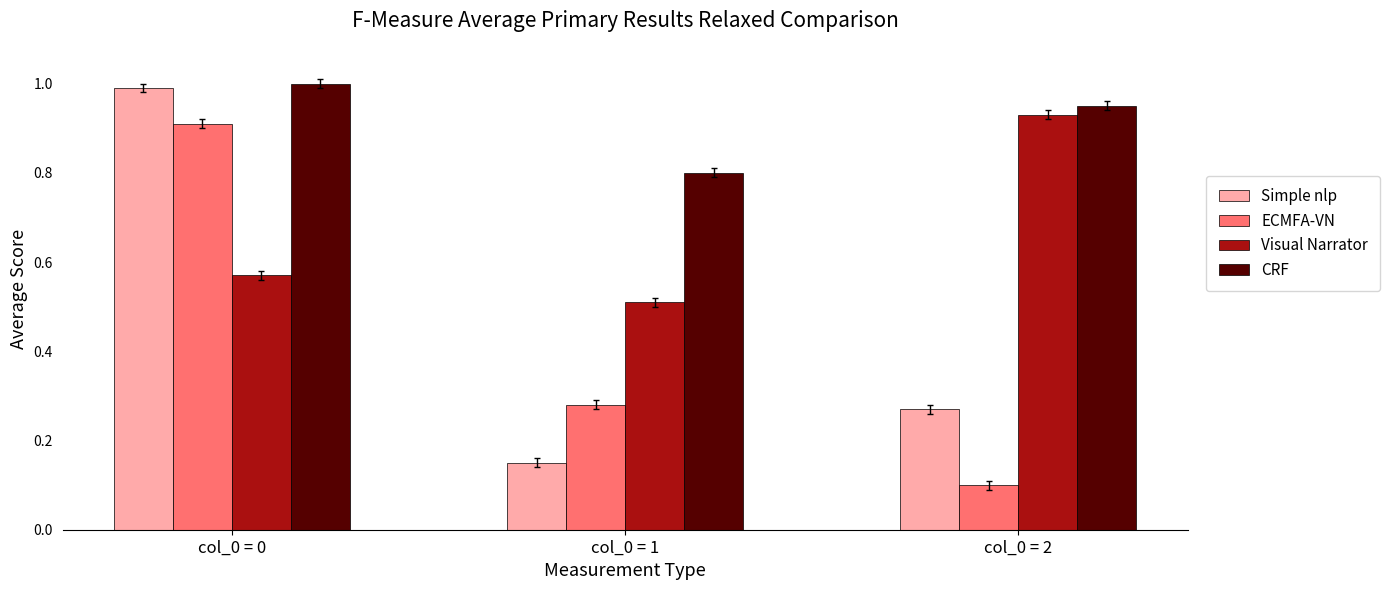

How many bars are there in total?

12